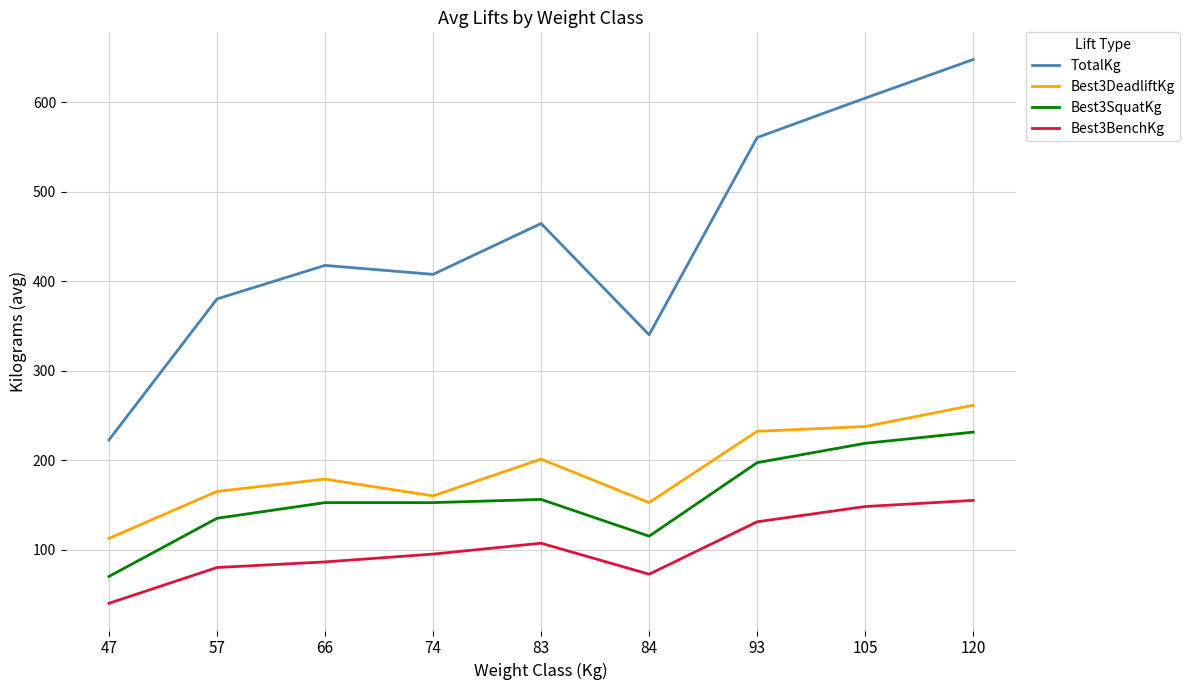

Which series has the largest range (max minus min)?

TotalKg